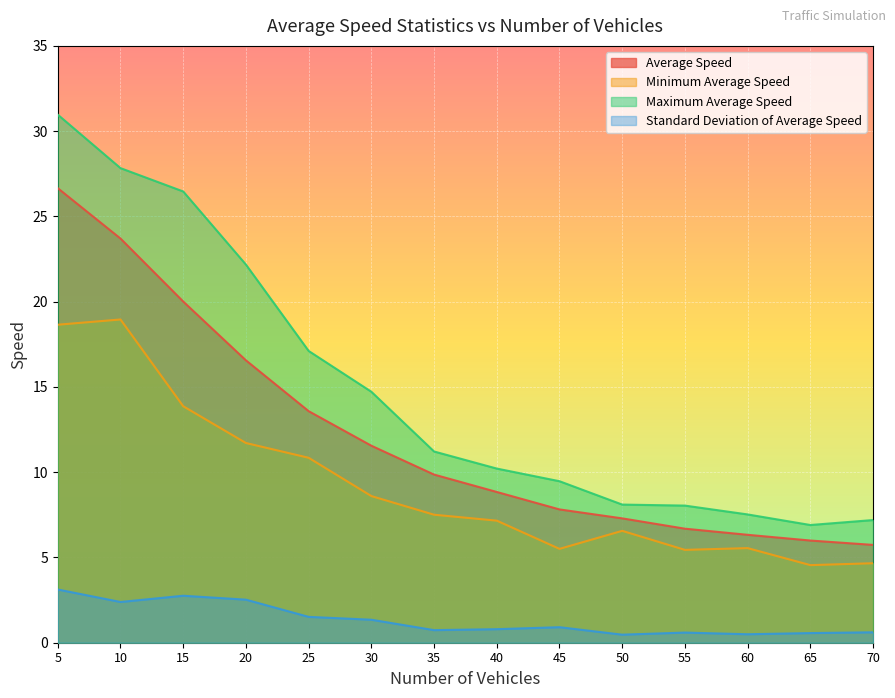

What is the value of the Minimum Average Speed point at the 10th from the left?

6.6